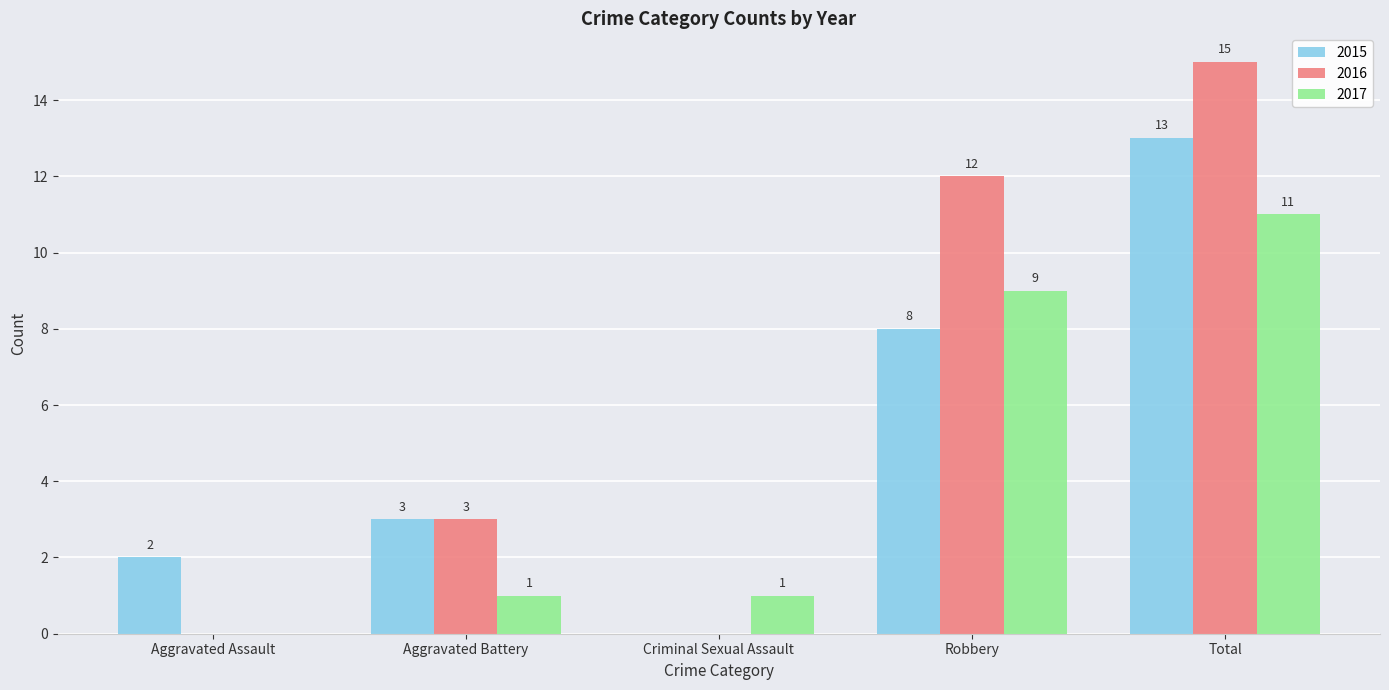

Is the value of 2017 at Total greater than the value of 2015 at Aggravated Assault?

Yes